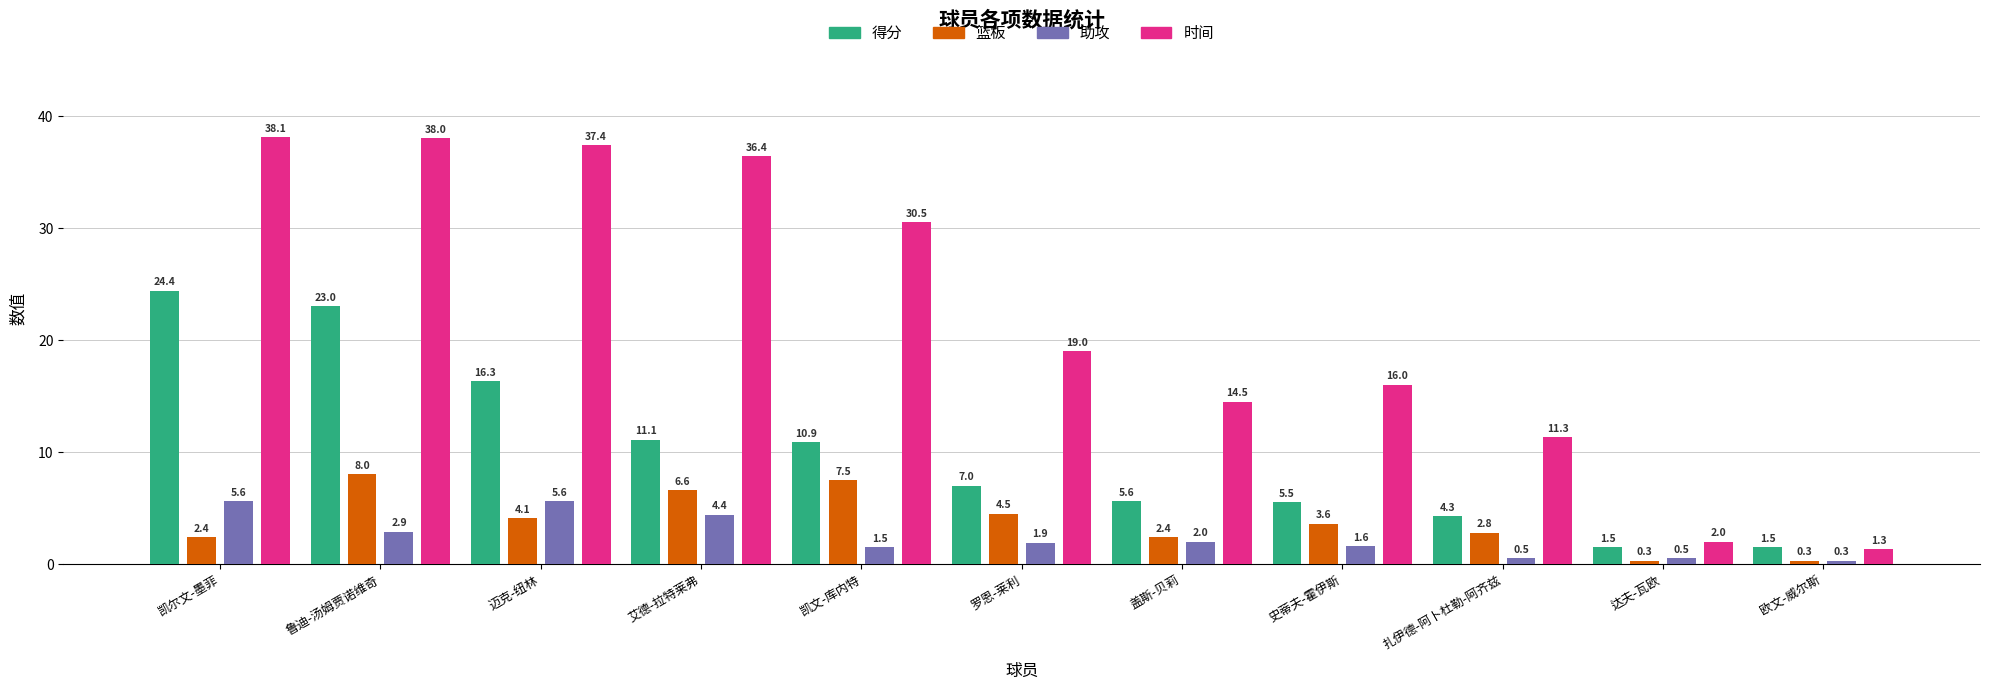

At which label does 得分 first exceed 7?

凯尔文-墨菲